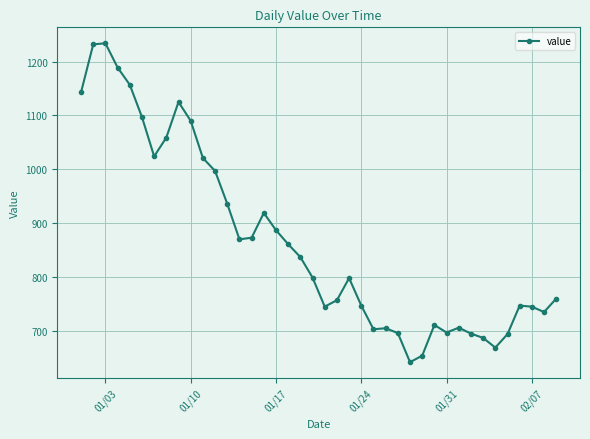

What is the sum of all values?

34643